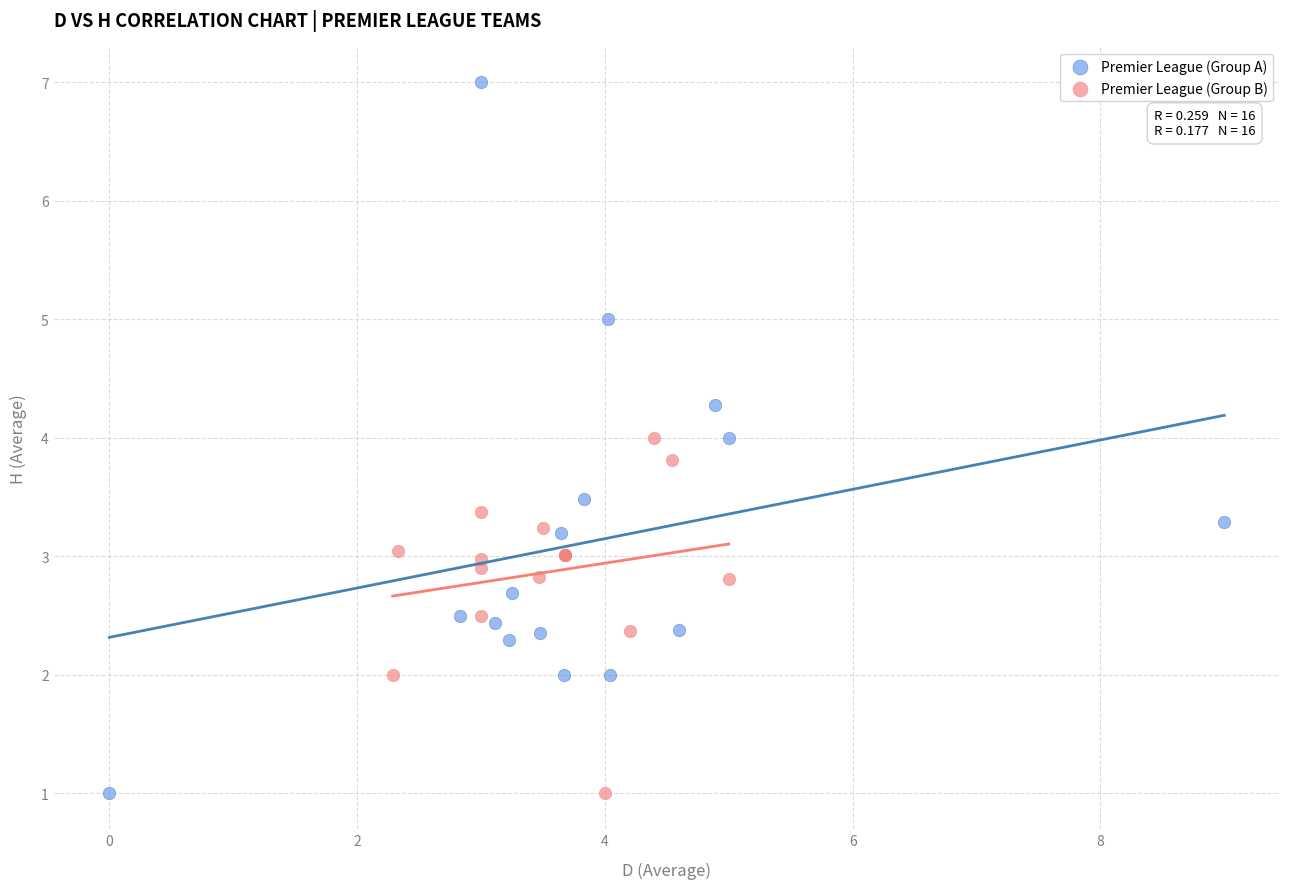

Which series contains the highest Y value?

Premier League (Group A)